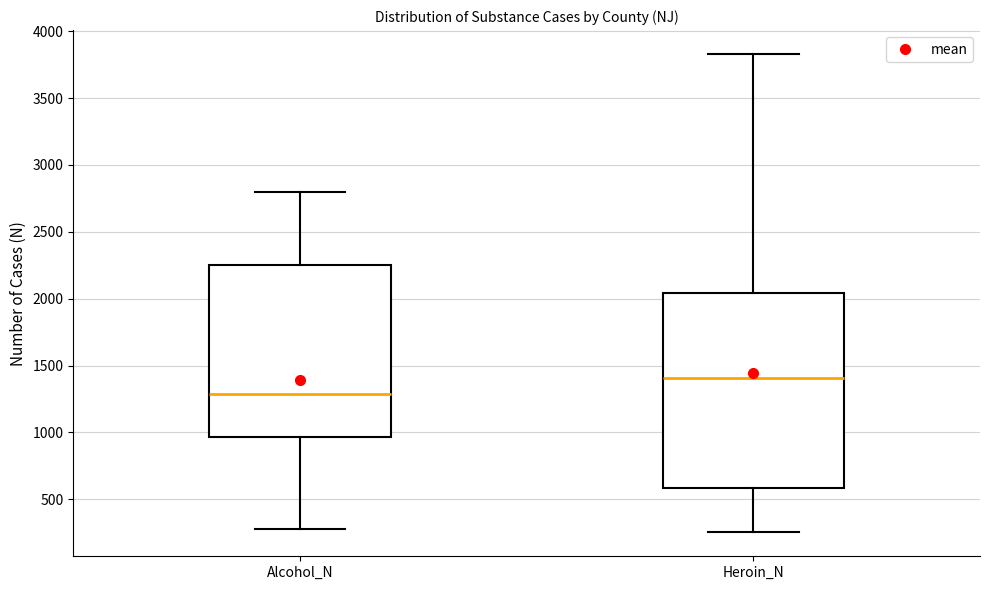

Reading left to right, transcribe this box plot: for each box, give where its median line is, the range the box spans, and where its two whiskers end, as read against the y-axis. The values are not printed on the chart, so give them approximately, as read against the axis.

Alcohol_N: median 1300, box 950 to 2250, whiskers 300 to 2800
Heroin_N: median 1400, box 600 to 2050, whiskers 250 to 3850